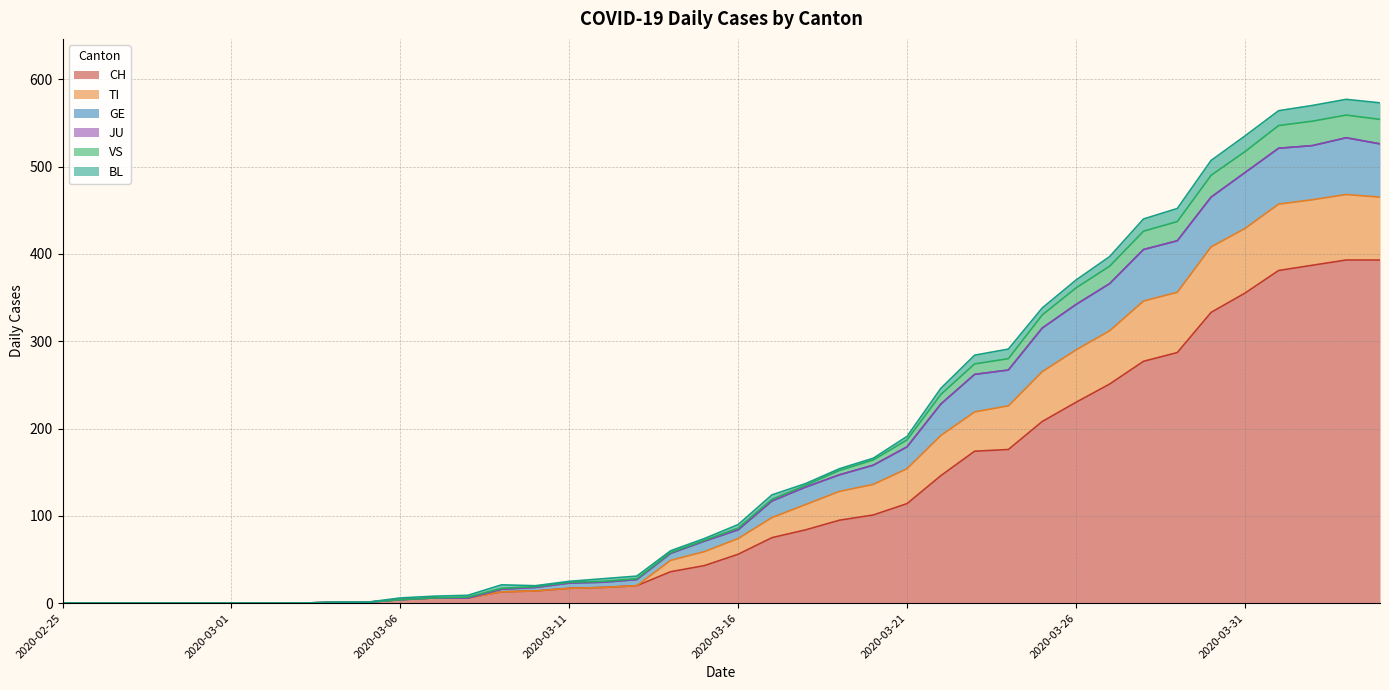

True or false: TI and GE cross at least once.

False